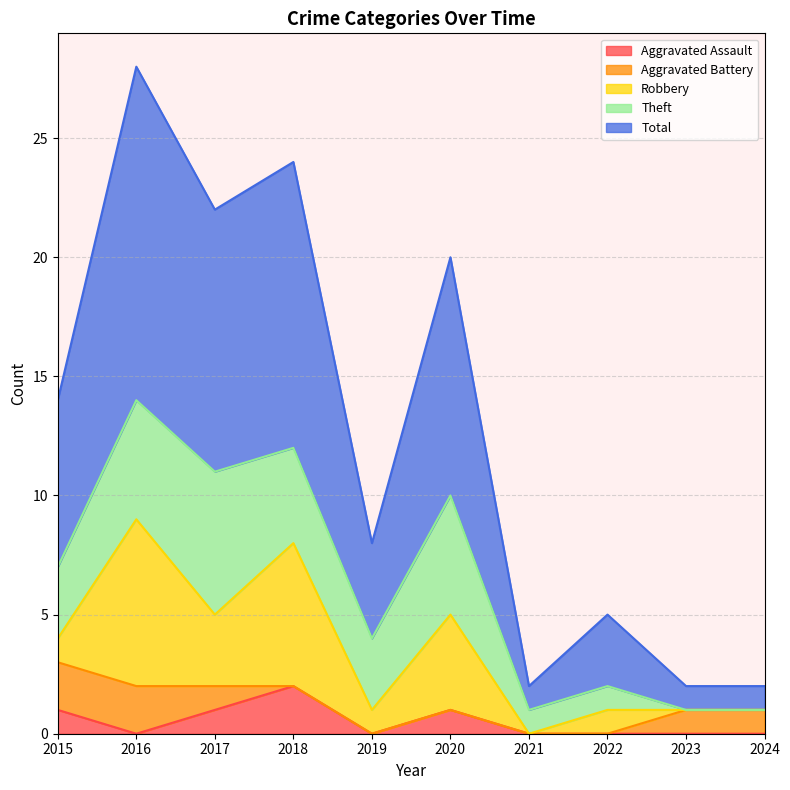

List the labels in order of Robbery value, smallest first.

2021, 2023, 2024, 2015, 2019, 2022, 2017, 2020, 2018, 2016